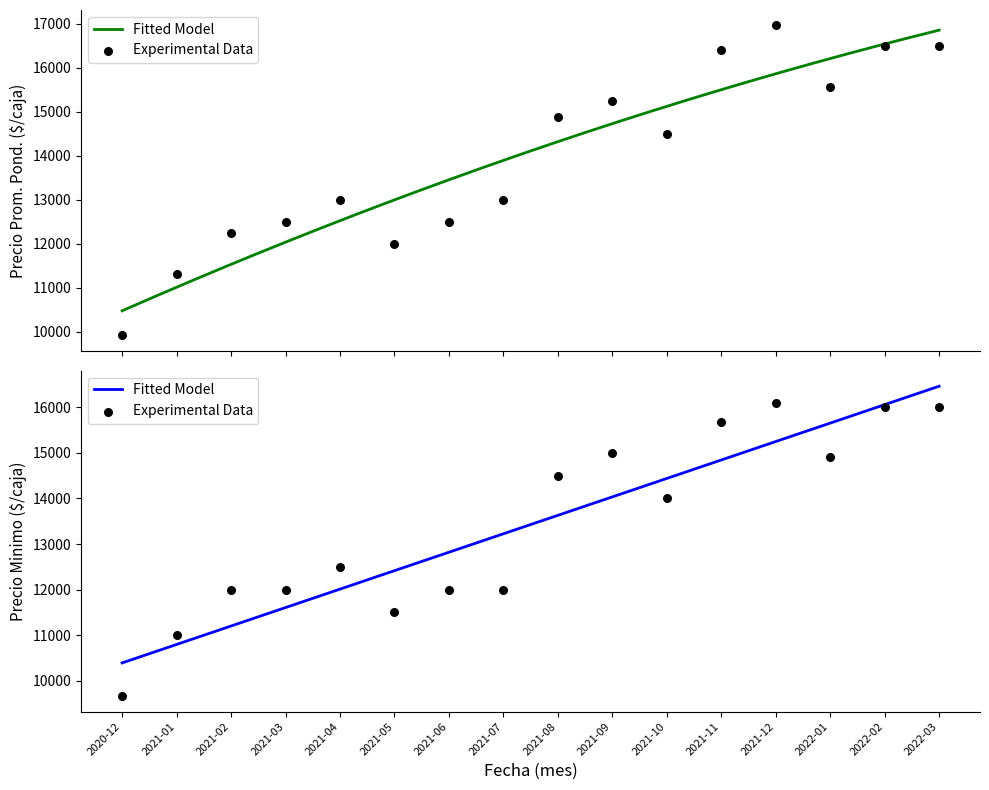

Is the value of Precio maximo at 2021-02 greater than the value of Precio promedio ponderado at 2021-01?

Yes